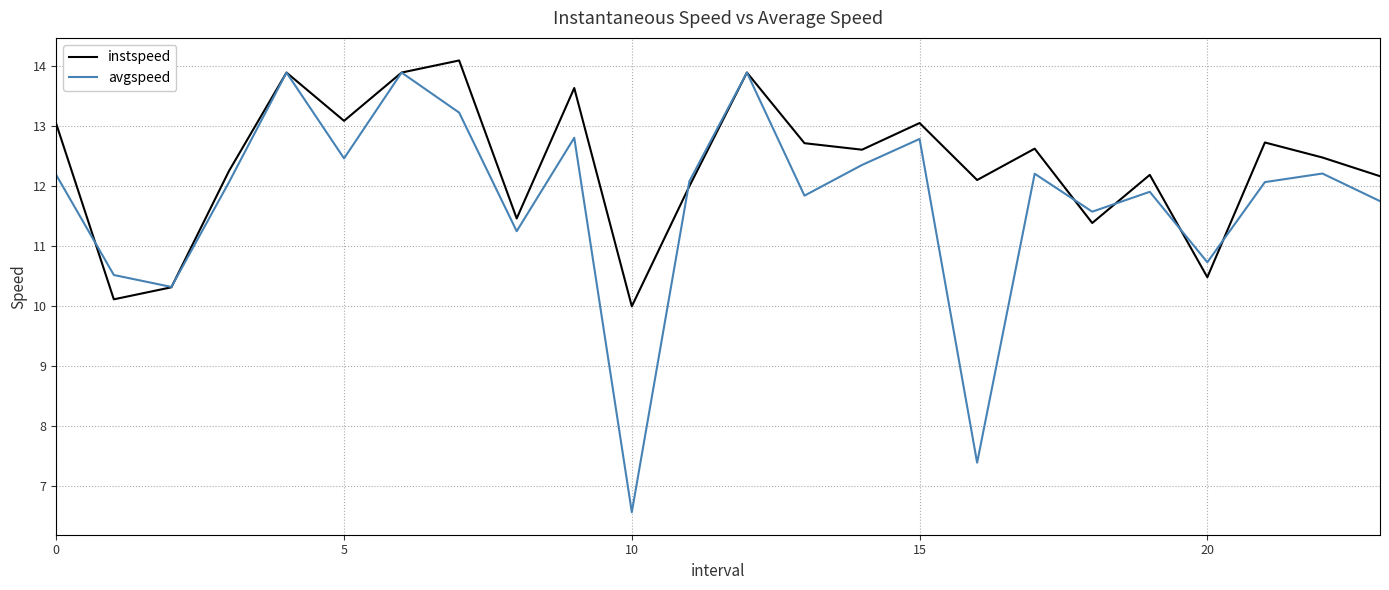

Does the chart have visible grid lines?

Yes